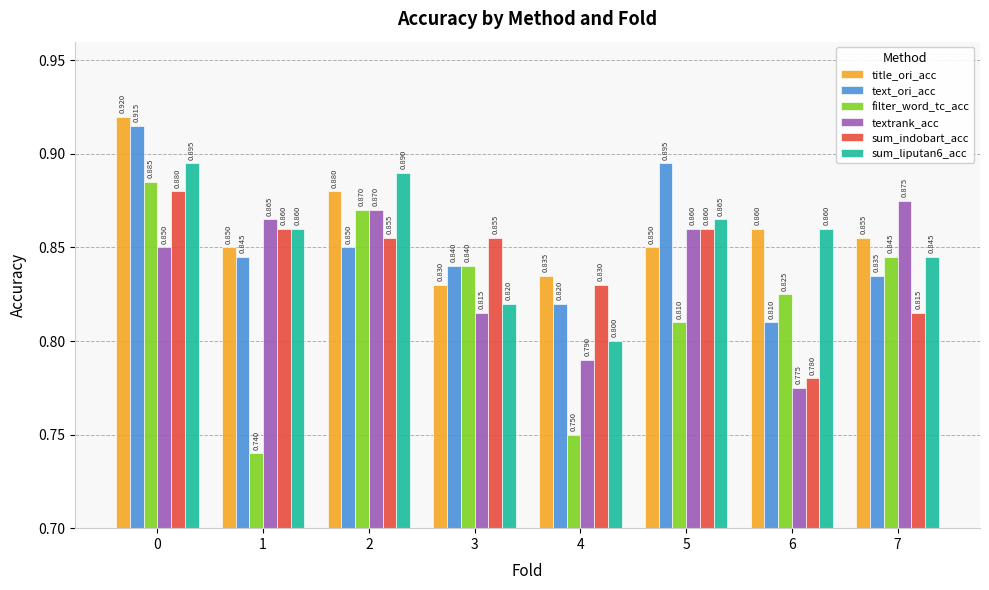

True or false: filter_word_tc_acc has a value of 0.8 at 3.

True